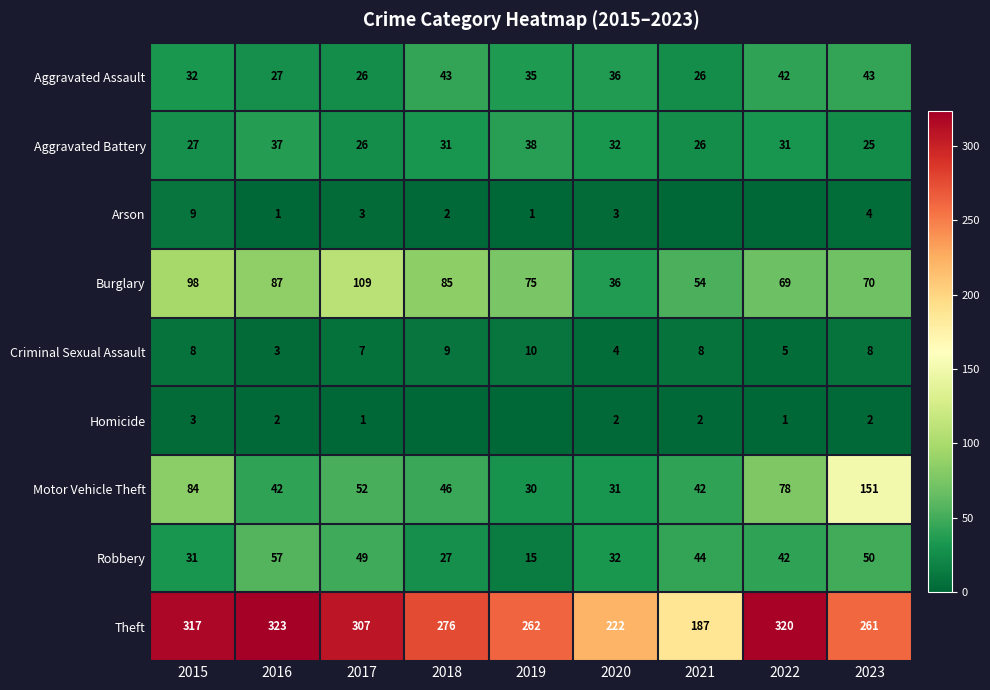

What is the spread (max minus min) of values at 2020?

220